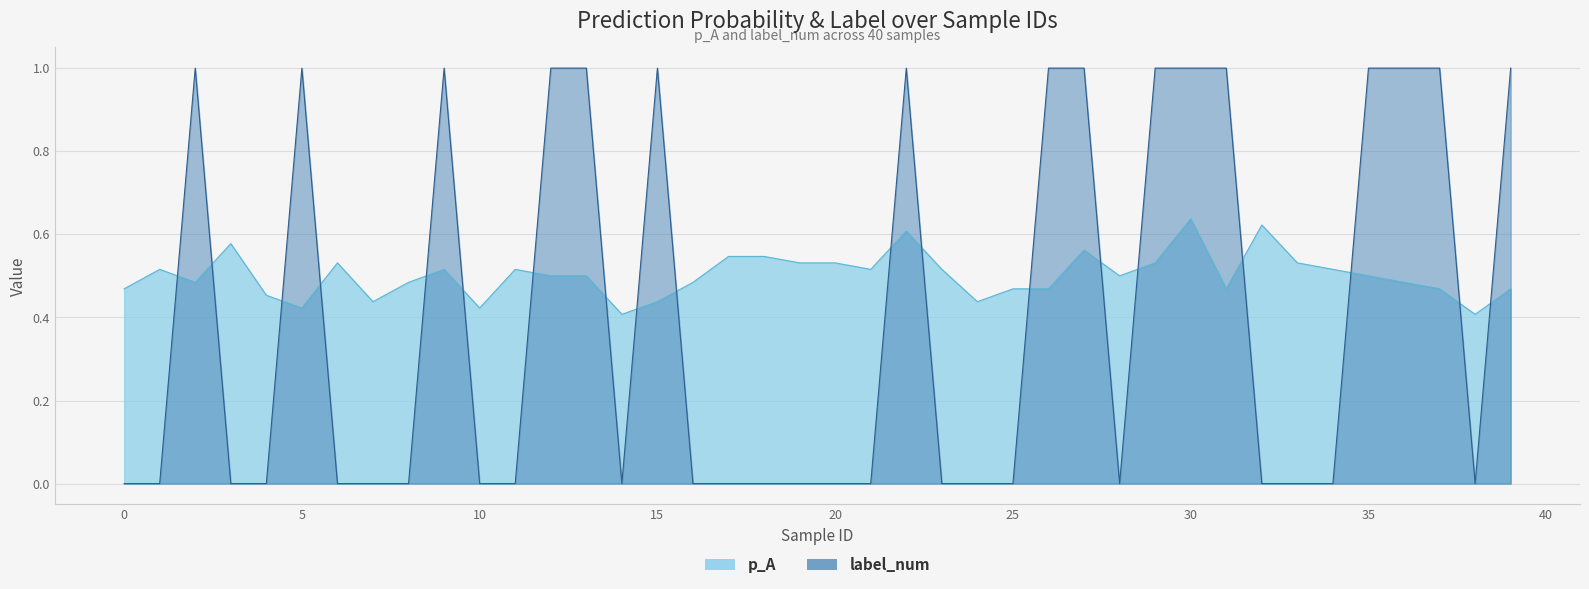

In p_A, how many points are higher than both neighbors (excluding endpoints)?

9